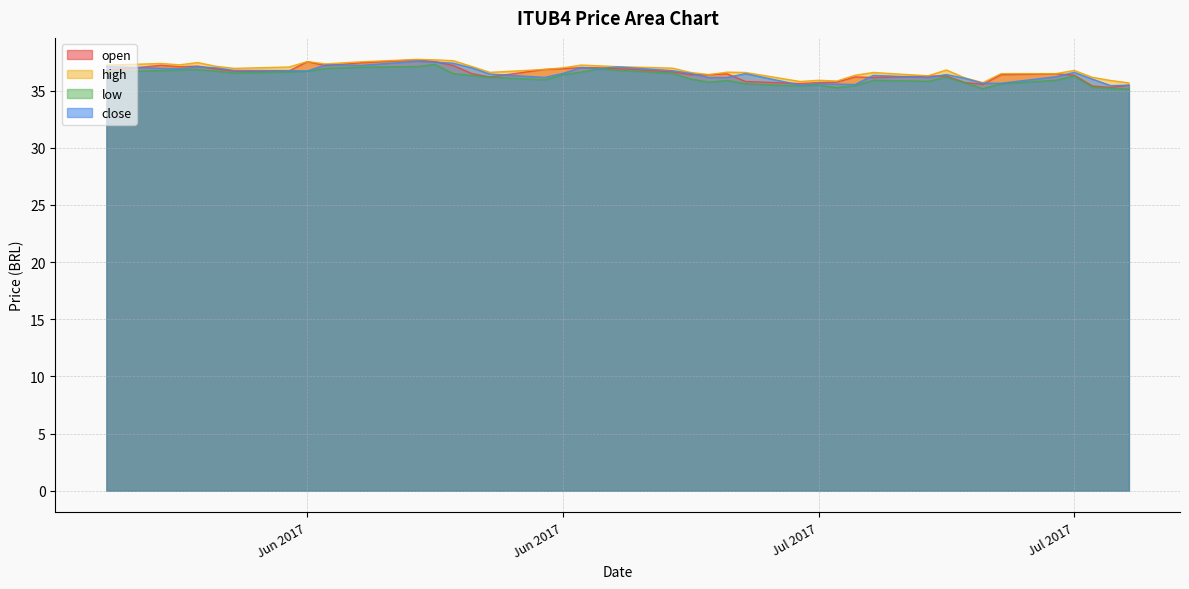

What is the difference between the low values at 2017-07-27 and 2017-07-21?

0.4